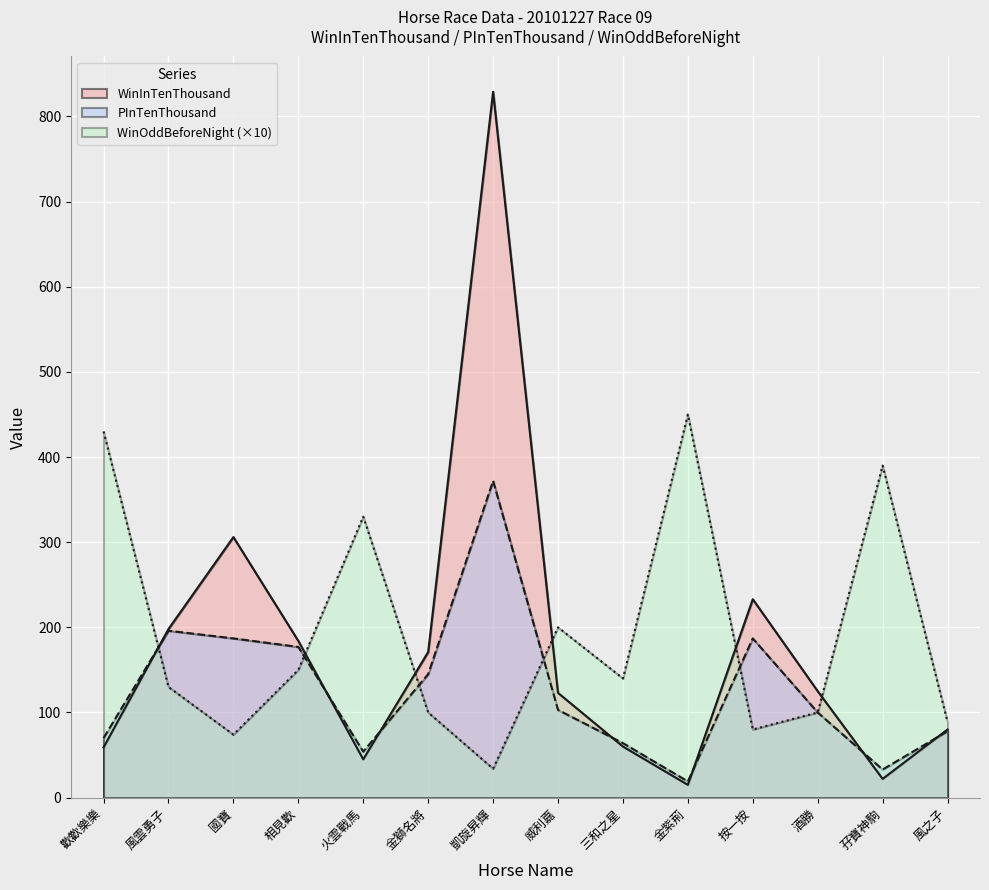

How many lines are shown in the chart?

3